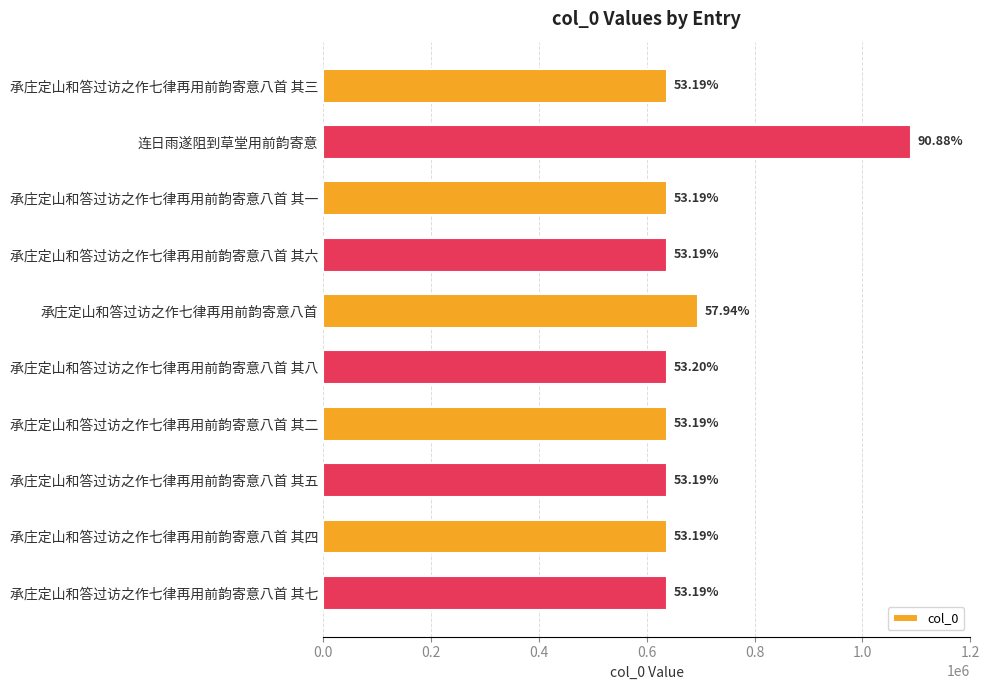

Are the bars horizontal?

Yes